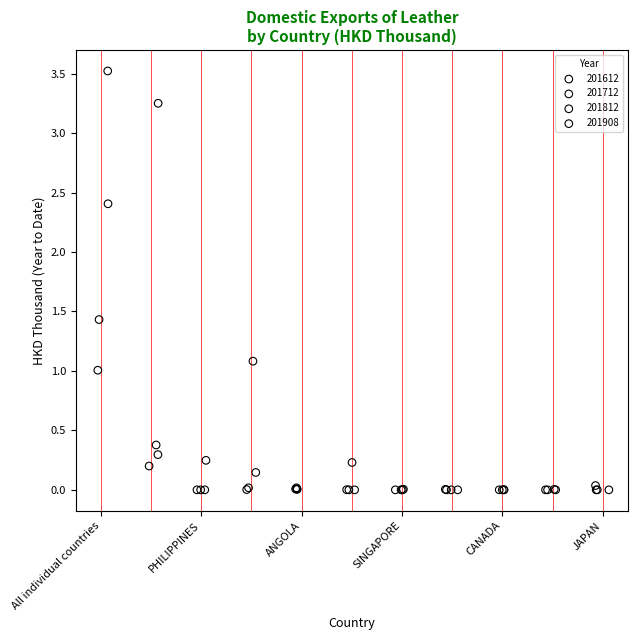

What are all the series names shown in the legend?

201612, 201712, 201812, 201908